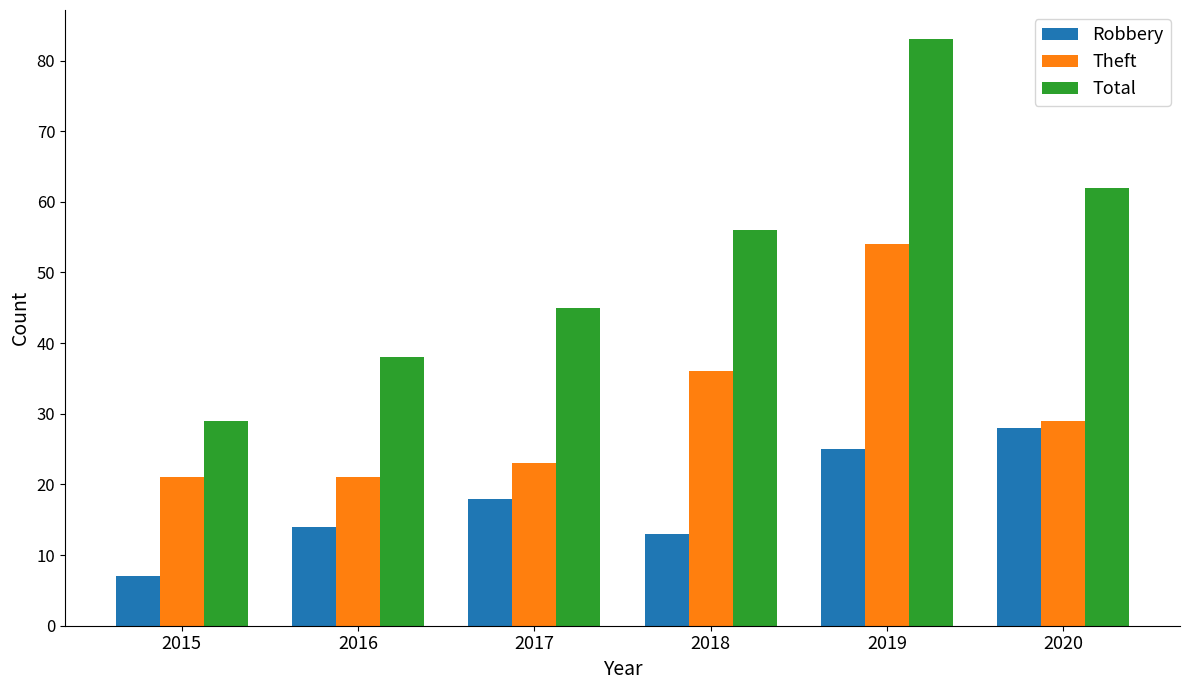

Which series has the largest total across all categories?

Total